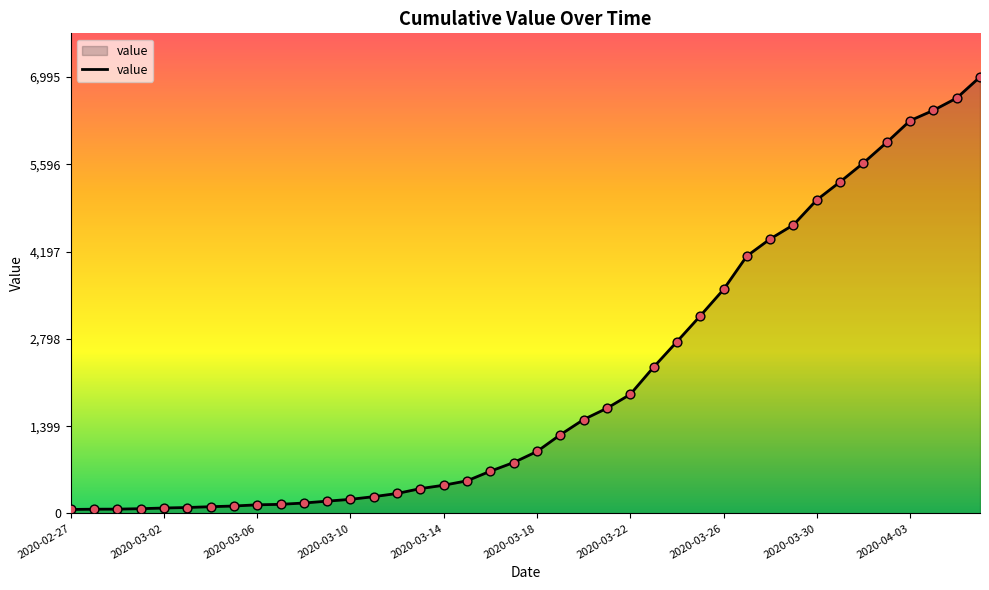

What is the difference between the maximum and minimum values?

6931